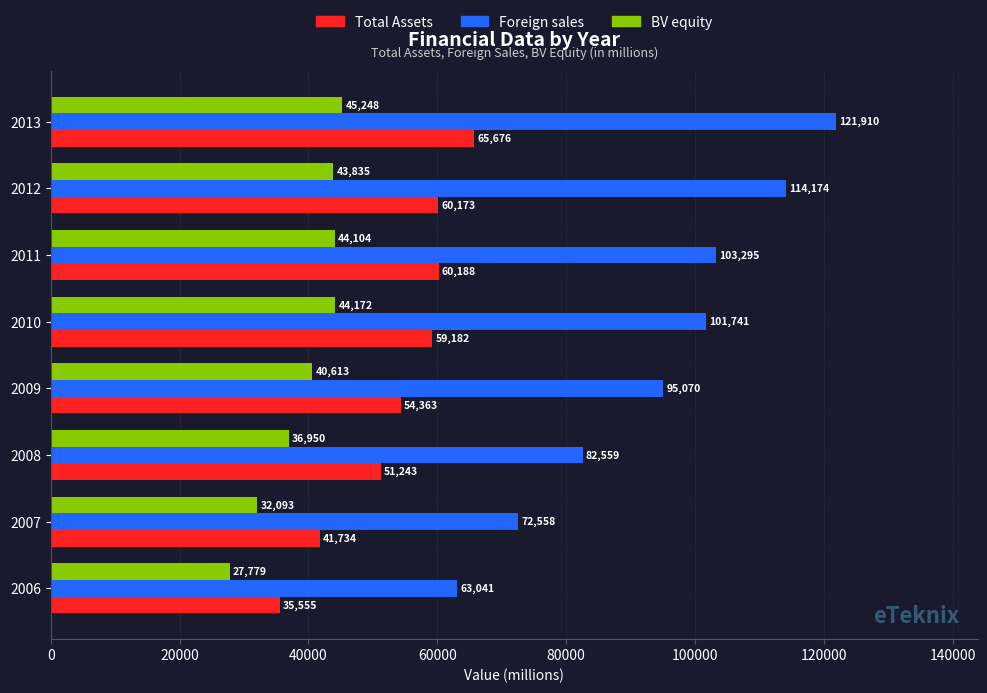

Between 2011 and 2013, which series saw the biggest shift?

Foreign sales